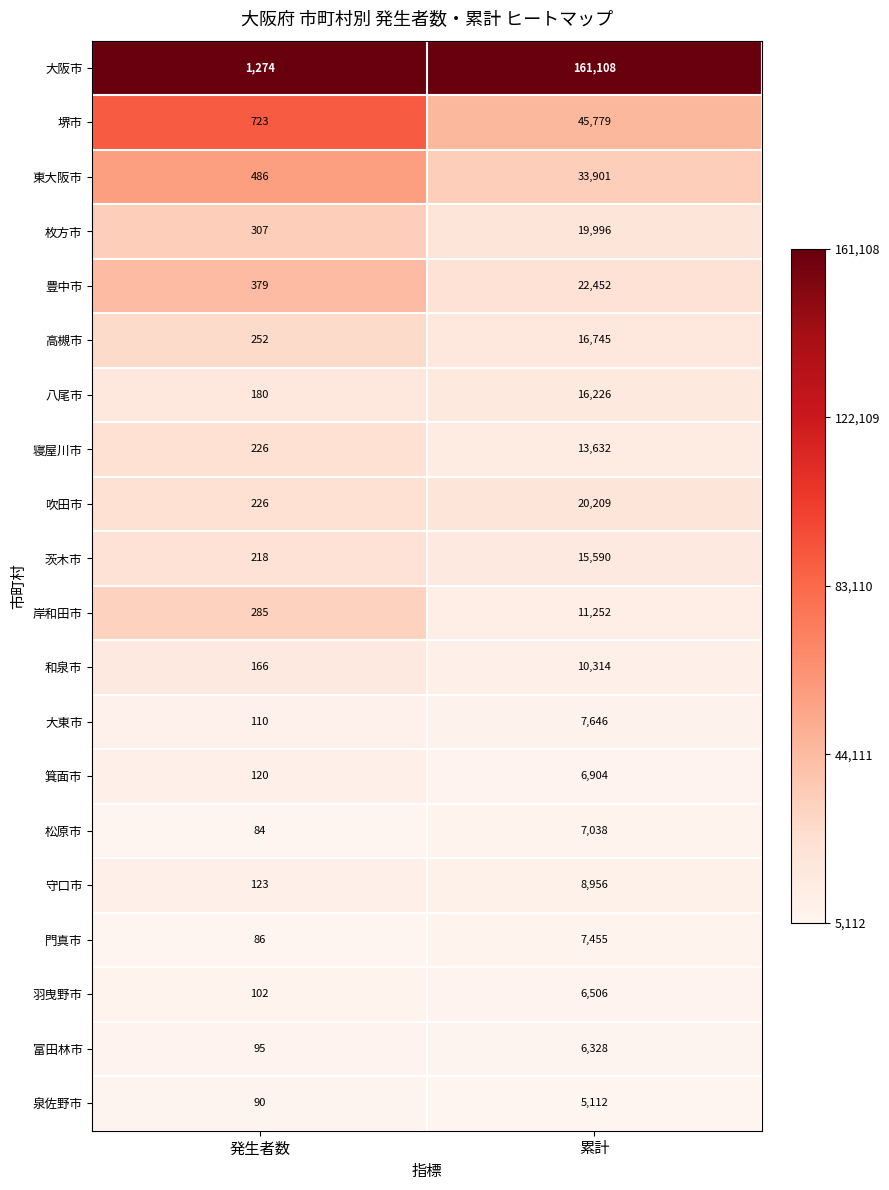

Which series has the largest range (max minus min)?

大阪市